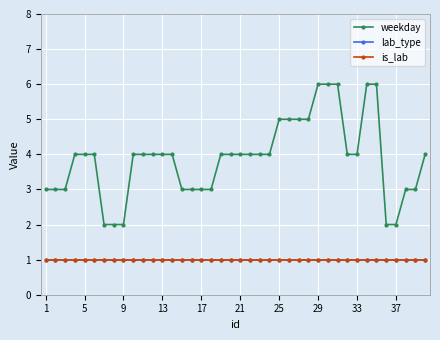

Does the chart have visible grid lines?

Yes